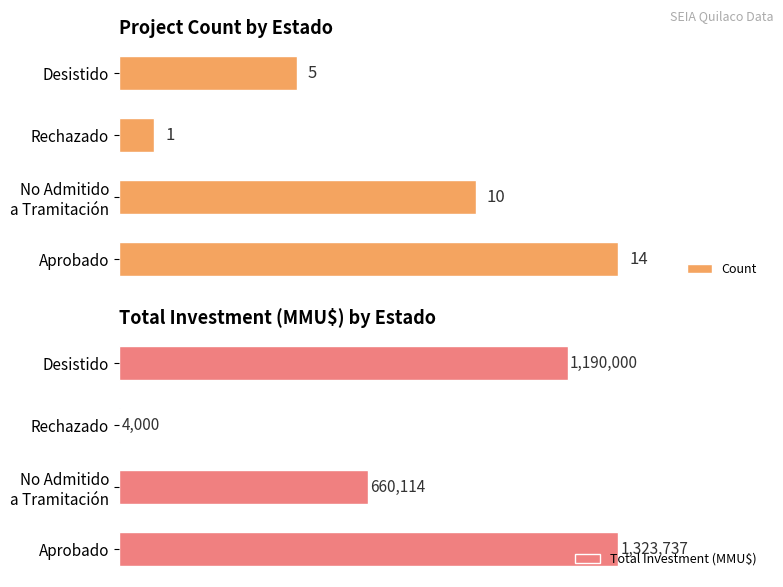

Rank the categories by Count value from highest to lowest.

Aprobado, No Admitido
a Tramitación, Desistido, Rechazado